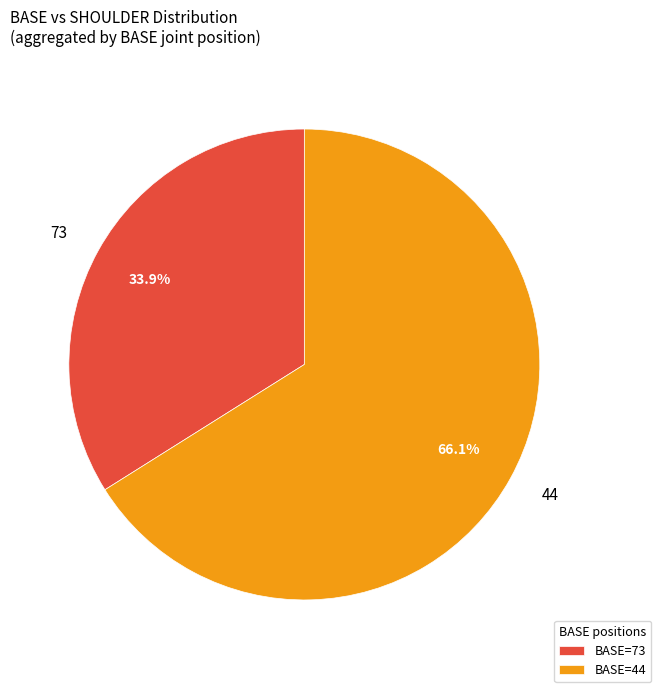

Rank the categories by value from highest to lowest.

BASE=44, BASE=73